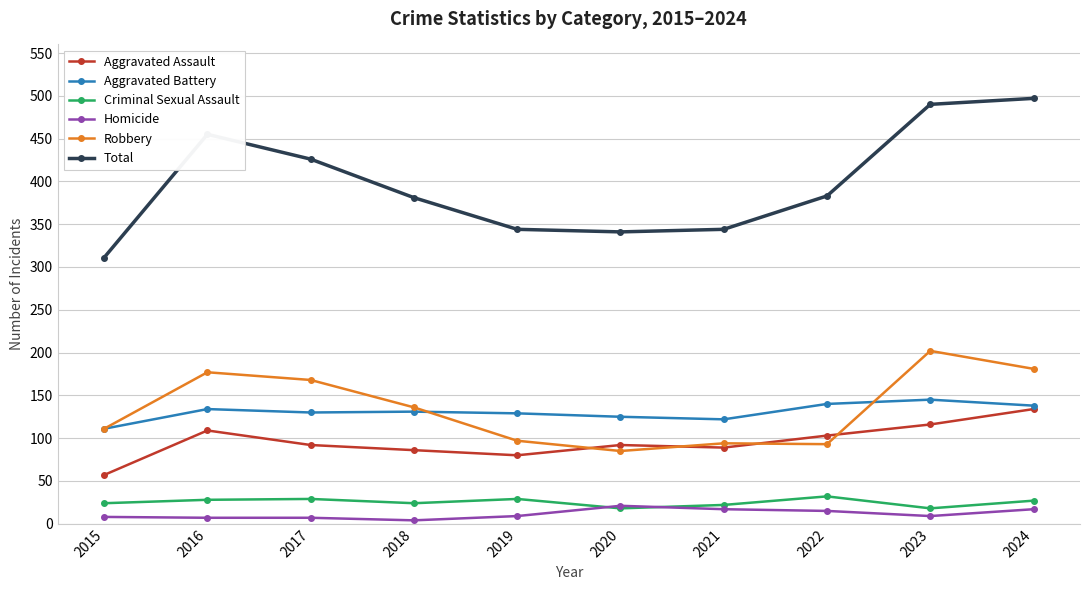

What is the sum of all Criminal Sexual Assault values?

251